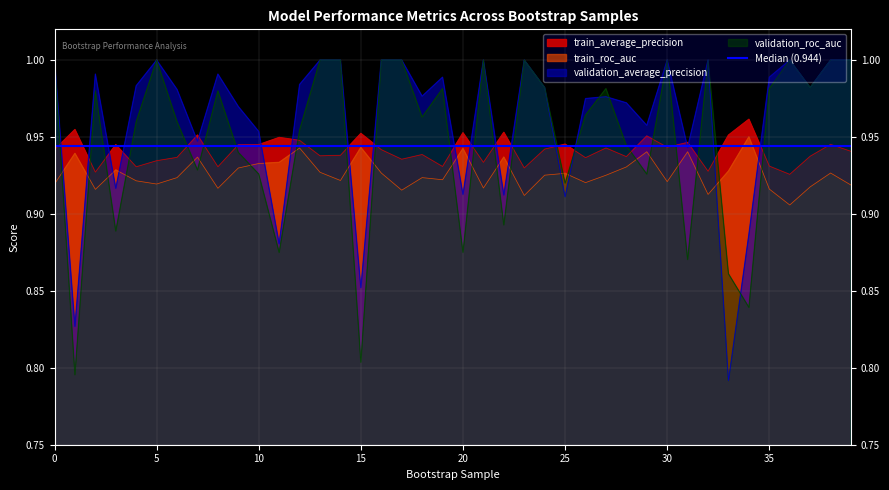

At 26, list the series in order from largest to smallest.

validation_average_precision, validation_roc_auc, train_average_precision, train_roc_auc